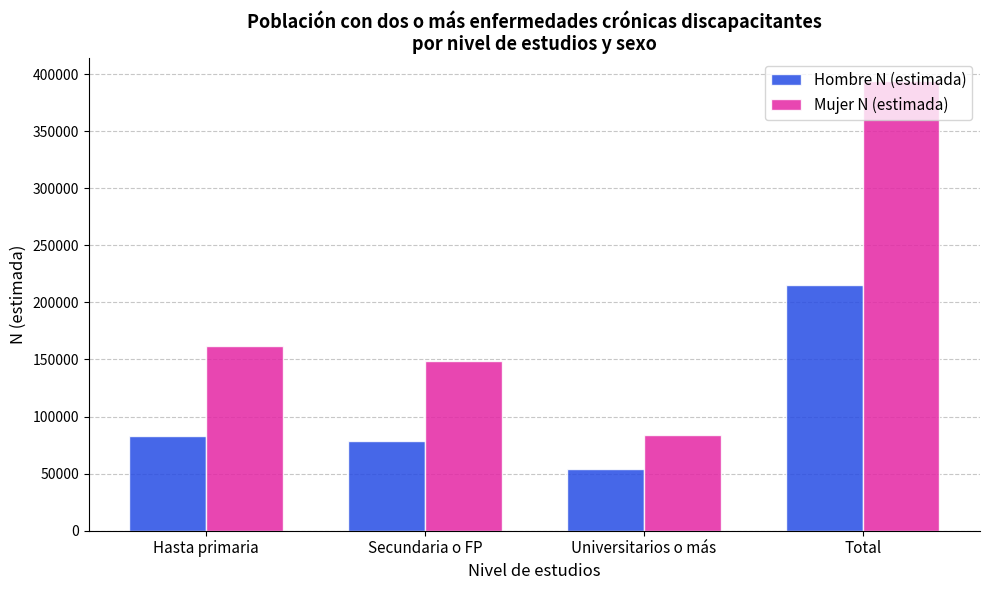

How many bars are there in total?

8